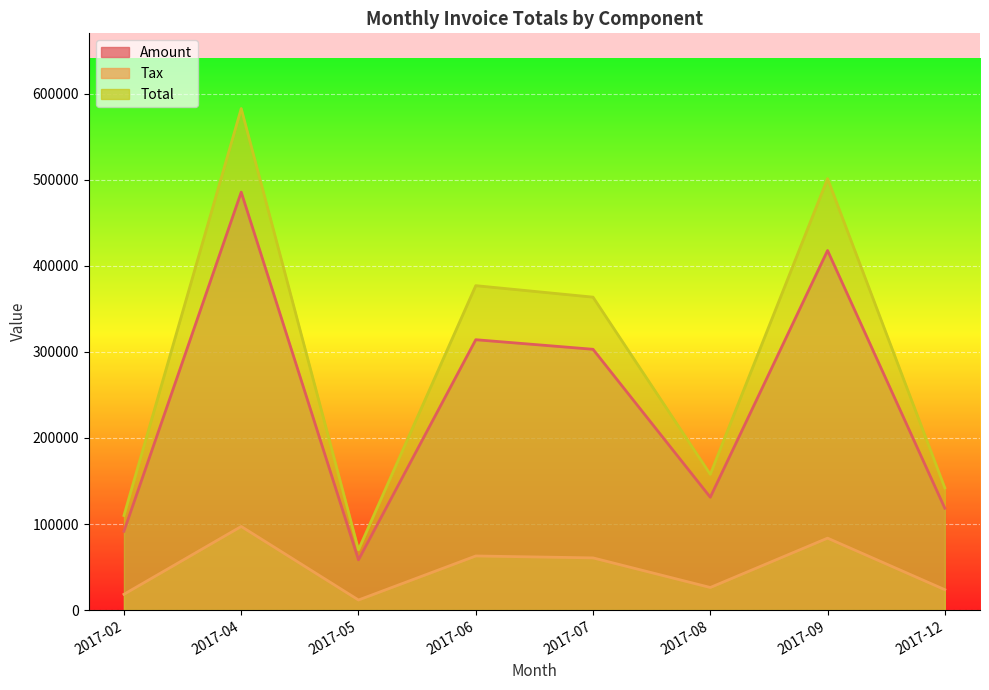

How many lines are shown in the chart?

3